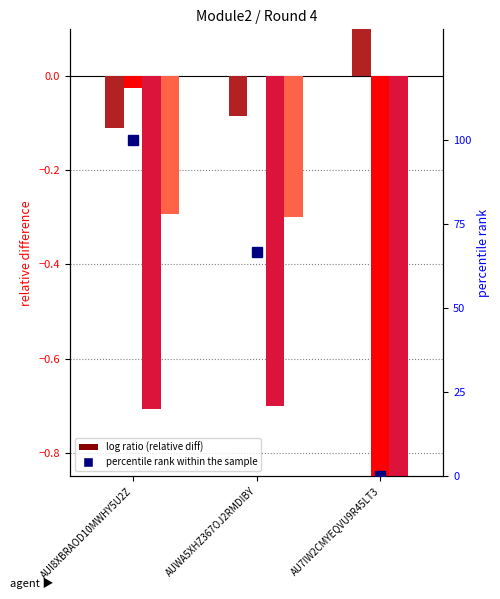

How many positive values does the totalEarnings series have?

1